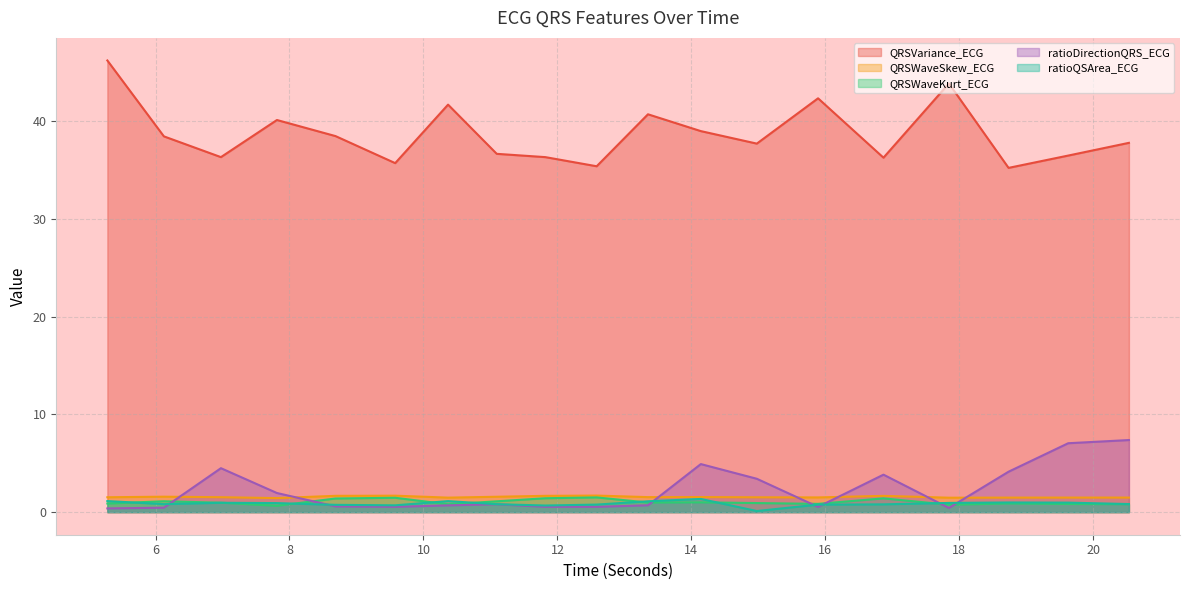

True or false: ratioDirectionQRS_ECG and QRSVariance_ECG cross at least once.

False